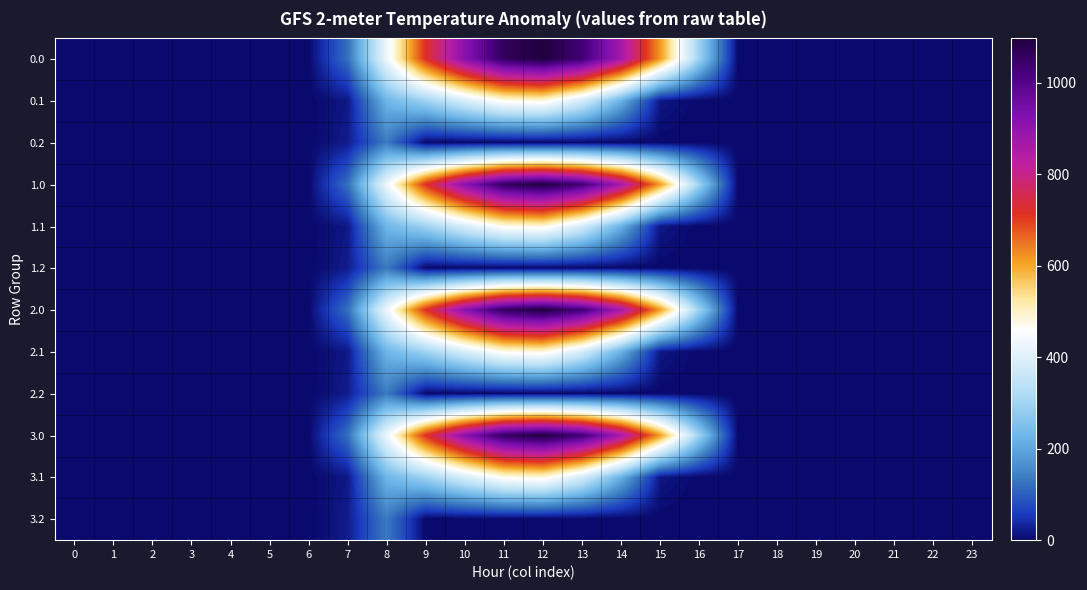

Reading right to left, what are all the values shown in this chart?

0.0: 23=0.0	22=0.0	21=0.0	20=0.0	19=0.0	18=0.0	17=0.0	16=294.5	15=615.9	14=870.6	13=1032.9	12=1096.7	11=1060.3	10=916.2	9=716.9	8=430.3	7=120.6	6=0.0	5=0.0	4=0.0	3=0.0	2=0.0	1=0.0	0=0.0
0.1: 23=0.0	22=0.0	21=0.0	20=0.0	19=0.0	18=0.0	17=0.0	16=0.0	15=17.3	14=219.2	13=382.7	12=485.4	11=471.7	10=388.1	9=295.9	8=227.5	7=17.7	6=0.0	5=0.0	4=0.0	3=0.0	2=0.0	1=0.0	0=0.0
0.2: 23=0.0	22=0.0	21=0.0	20=0.0	19=0.0	18=0.0	17=0.0	16=0.0	15=0.0	14=0.0	13=0.0	12=0.0	11=0.0	10=0.0	9=0.0	8=134.2	7=22.3	6=0.0	5=0.0	4=0.0	3=0.0	2=0.0	1=0.0	0=0.0
1.0: 23=0.0	22=0.0	21=0.0	20=0.0	19=0.0	18=0.0	17=0.0	16=294.5	15=615.9	14=870.6	13=1032.9	12=1096.7	11=1060.3	10=916.2	9=716.9	8=430.3	7=120.6	6=0.0	5=0.0	4=0.0	3=0.0	2=0.0	1=0.0	0=0.0
1.1: 23=0.0	22=0.0	21=0.0	20=0.0	19=0.0	18=0.0	17=0.0	16=0.0	15=17.3	14=219.2	13=382.7	12=485.4	11=471.7	10=388.1	9=295.9	8=227.5	7=17.7	6=0.0	5=0.0	4=0.0	3=0.0	2=0.0	1=0.0	0=0.0
1.2: 23=0.0	22=0.0	21=0.0	20=0.0	19=0.0	18=0.0	17=0.0	16=0.0	15=0.0	14=0.0	13=0.0	12=0.0	11=0.0	10=0.0	9=0.0	8=134.2	7=22.3	6=0.0	5=0.0	4=0.0	3=0.0	2=0.0	1=0.0	0=0.0
2.0: 23=0.0	22=0.0	21=0.0	20=0.0	19=0.0	18=0.0	17=0.0	16=294.5	15=615.9	14=870.6	13=1032.9	12=1096.7	11=1060.3	10=916.2	9=716.9	8=430.3	7=120.6	6=0.0	5=0.0	4=0.0	3=0.0	2=0.0	1=0.0	0=0.0
2.1: 23=0.0	22=0.0	21=0.0	20=0.0	19=0.0	18=0.0	17=0.0	16=0.0	15=17.3	14=219.2	13=382.7	12=485.4	11=471.7	10=388.1	9=295.9	8=227.5	7=17.7	6=0.0	5=0.0	4=0.0	3=0.0	2=0.0	1=0.0	0=0.0
2.2: 23=0.0	22=0.0	21=0.0	20=0.0	19=0.0	18=0.0	17=0.0	16=0.0	15=0.0	14=0.0	13=0.0	12=0.0	11=0.0	10=0.0	9=0.0	8=134.2	7=22.3	6=0.0	5=0.0	4=0.0	3=0.0	2=0.0	1=0.0	0=0.0
3.0: 23=0.0	22=0.0	21=0.0	20=0.0	19=0.0	18=0.0	17=0.0	16=294.5	15=615.9	14=870.6	13=1032.9	12=1096.7	11=1060.3	10=916.2	9=716.9	8=430.3	7=120.6	6=0.0	5=0.0	4=0.0	3=0.0	2=0.0	1=0.0	0=0.0
3.1: 23=0.0	22=0.0	21=0.0	20=0.0	19=0.0	18=0.0	17=0.0	16=0.0	15=17.3	14=219.2	13=382.7	12=485.4	11=471.7	10=388.1	9=295.9	8=227.5	7=17.7	6=0.0	5=0.0	4=0.0	3=0.0	2=0.0	1=0.0	0=0.0
3.2: 23=0.0	22=0.0	21=0.0	20=0.0	19=0.0	18=0.0	17=0.0	16=0.0	15=0.0	14=0.0	13=0.0	12=0.0	11=0.0	10=0.0	9=0.0	8=134.2	7=22.3	6=0.0	5=0.0	4=0.0	3=0.0	2=0.0	1=0.0	0=0.0